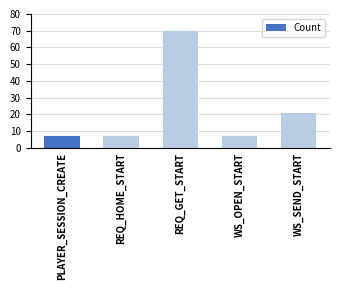

What is the change in value from REQ_HOME_START to WS_SEND_START?

+14